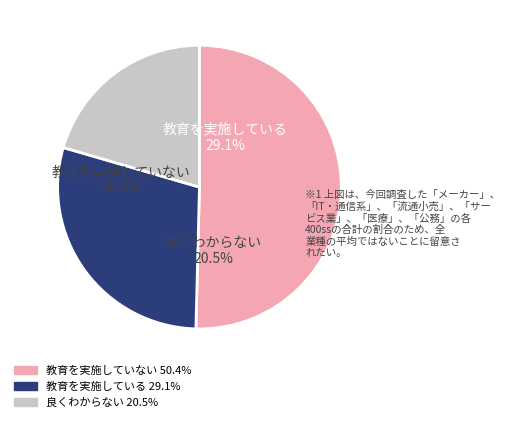

Is there any slice that represents more than half of the pie?

Yes